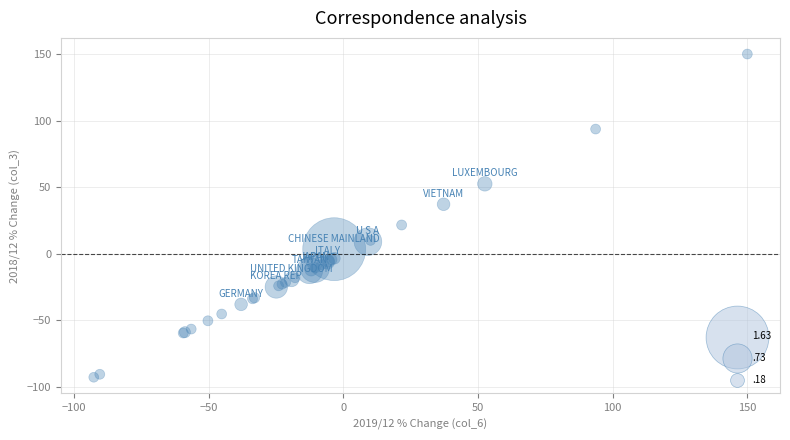

What Y value in the scatter plot is closest to 28?

21.7